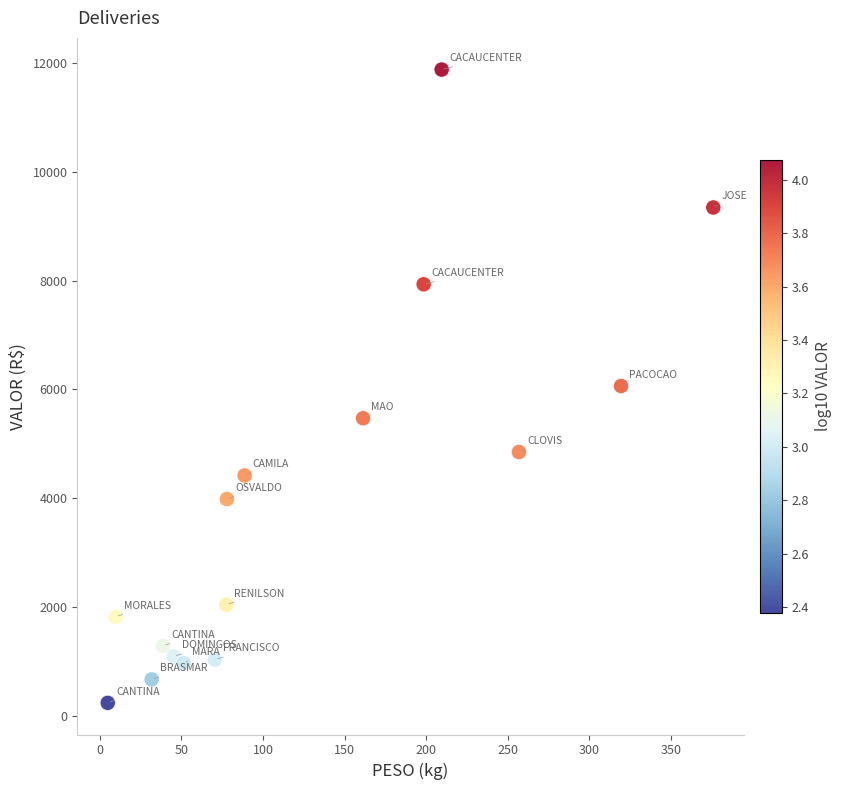

What is the range of X values (max minus min)?

371.1